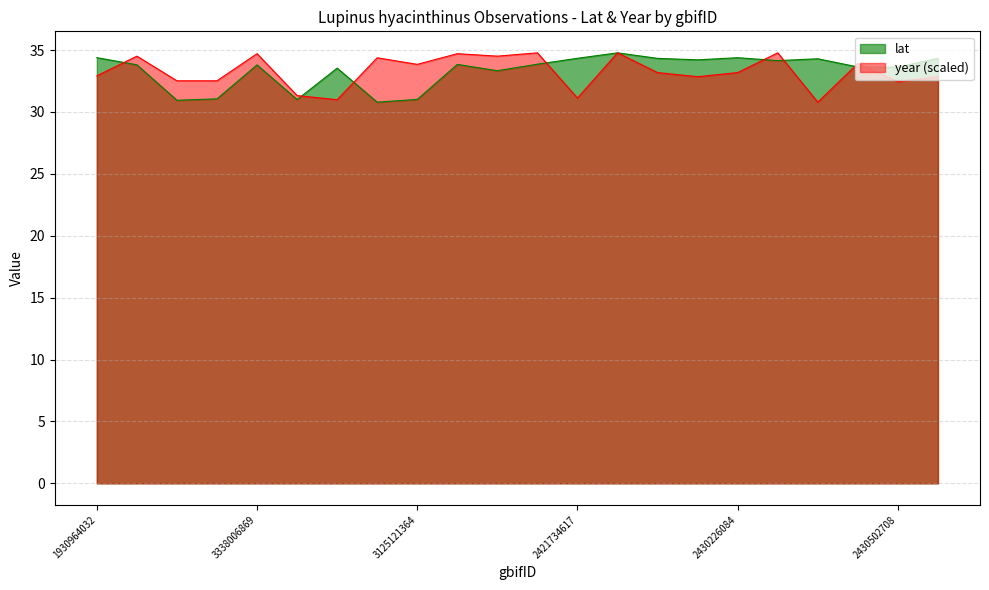

What is the total value across all series at 3125121364?

64.9